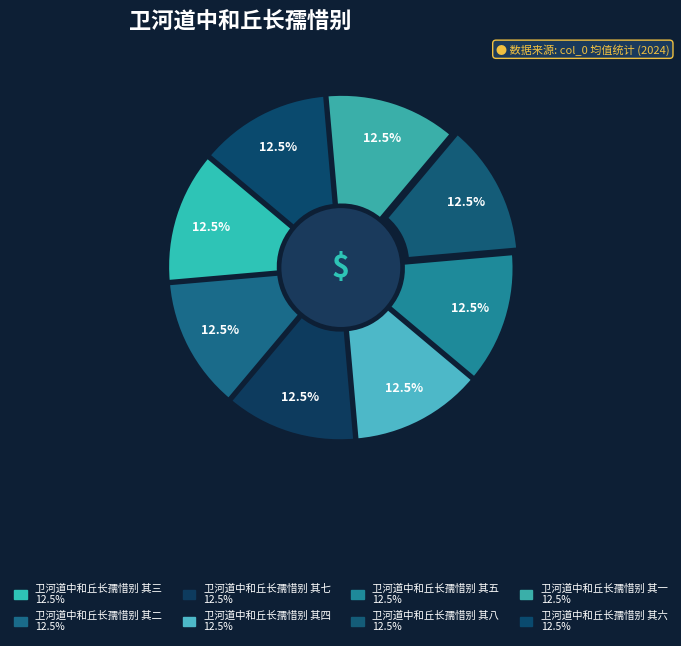

To the nearest percent, what percentage of the pie is 卫河道中和丘长孺惜别 其二?

12%